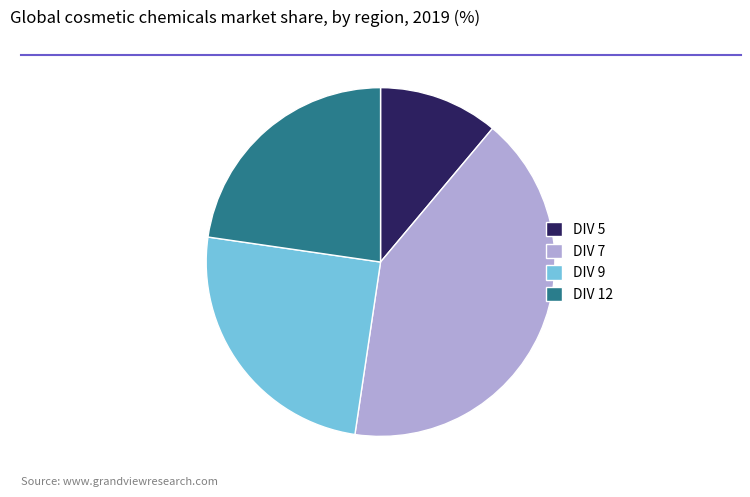

Combined, do DIV 12 and DIV 9 account for over 50%?

No